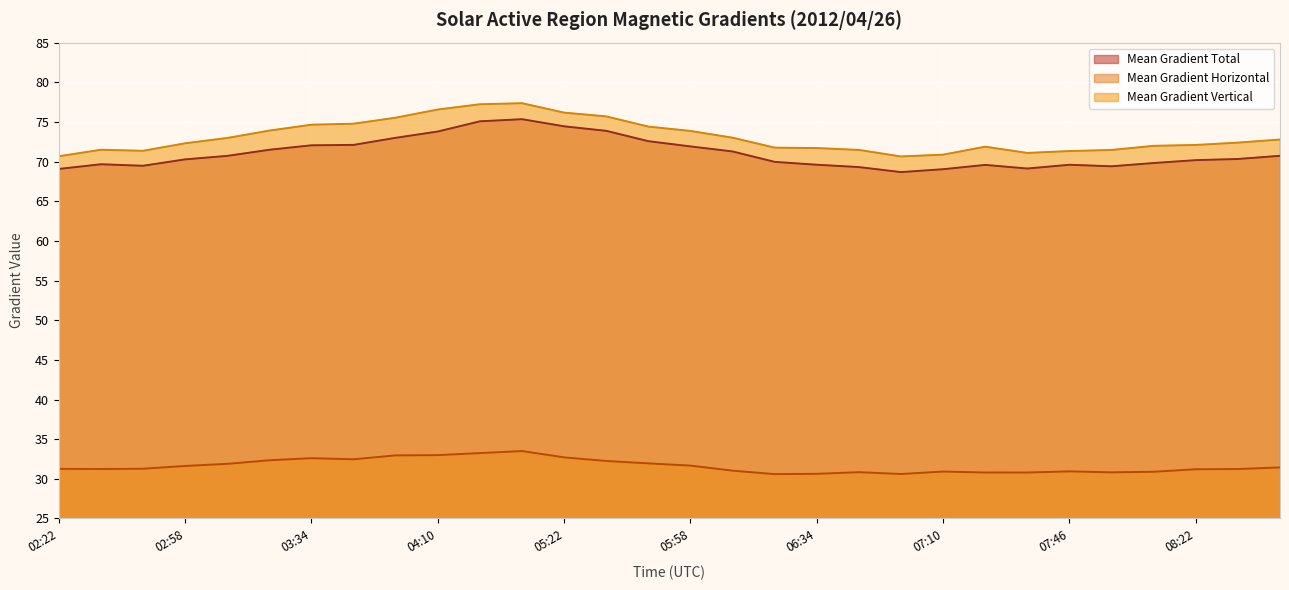

How many values in the Mean Gradient Vertical series exceed 72?

17